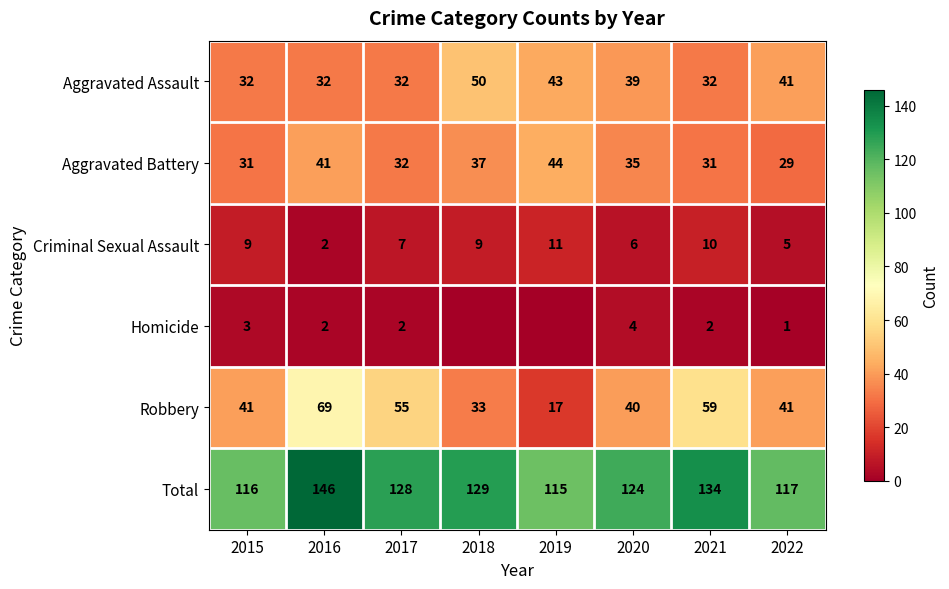

Which category has the highest value across all series?

2016